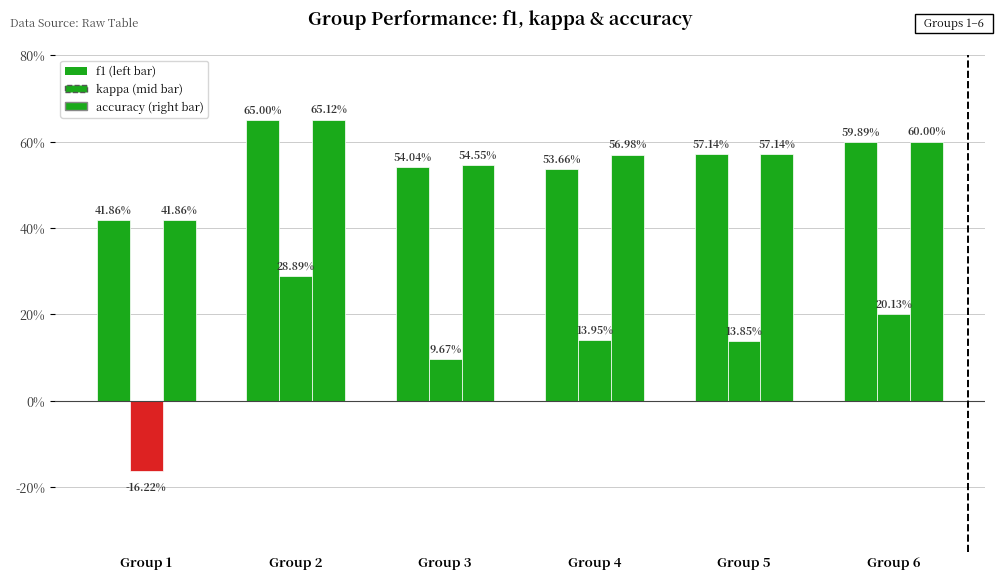

Are the bars grouped side by side (vs. stacked)?

Yes